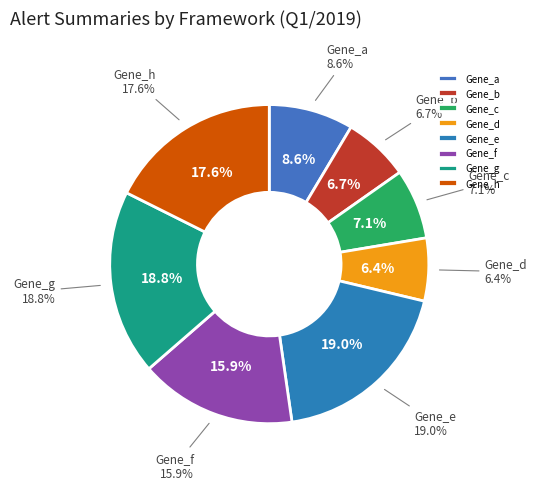

To the nearest percent, what is the average slice percentage?

12%